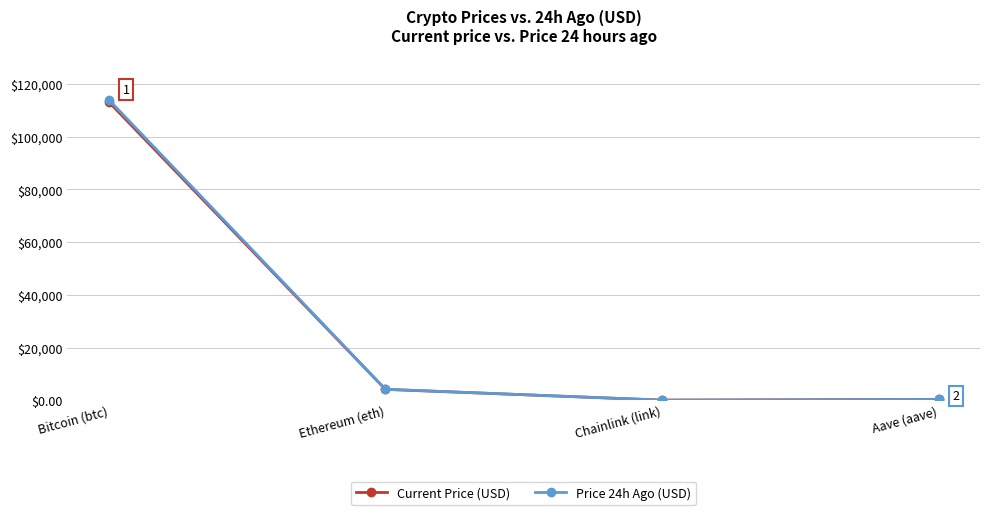

True or false: Price 24h Ago (USD) and Current Price (USD) cross at least once.

False